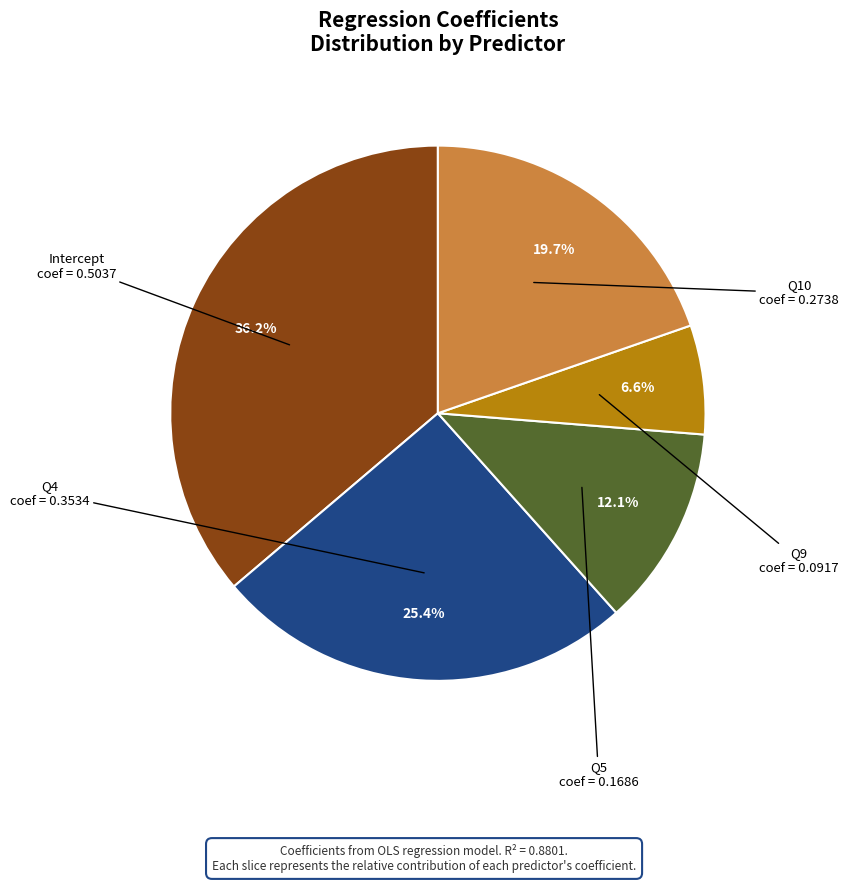

Is there any slice that represents more than half of the pie?

No